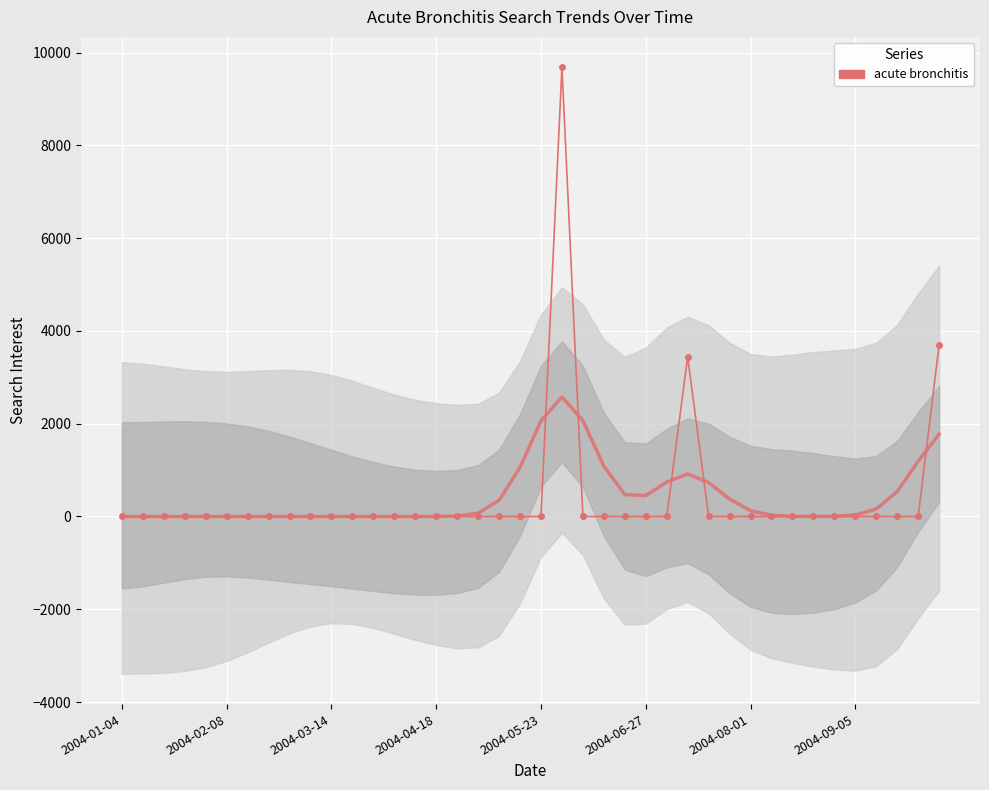

How many lines are shown in the chart?

1